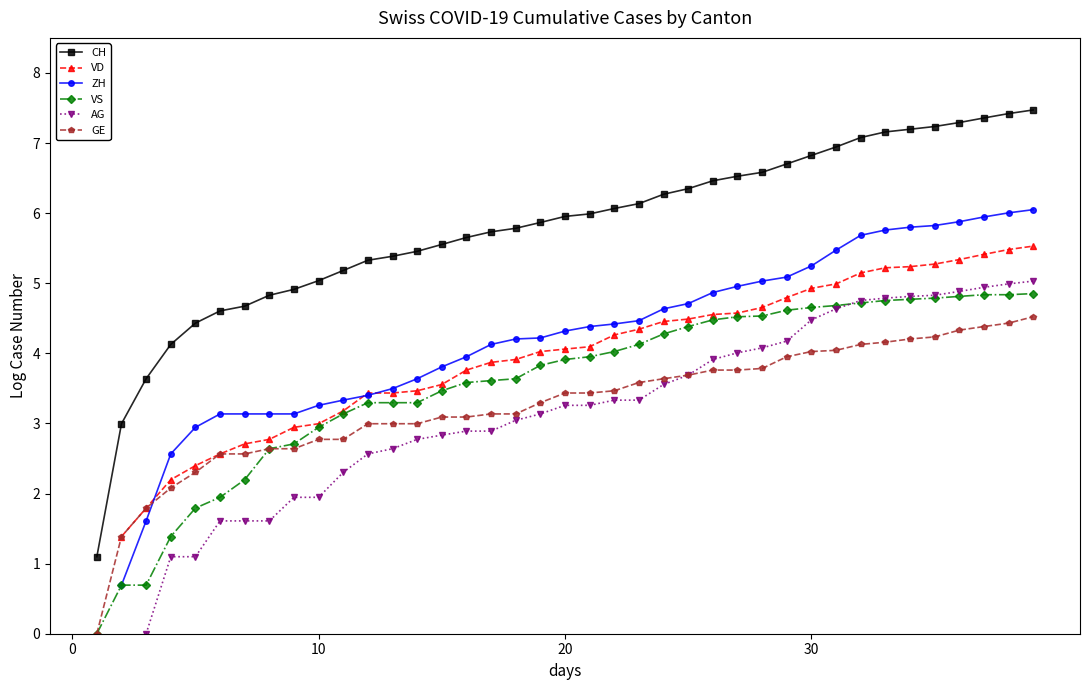

Which label corresponds to the largest value in the chart?

39